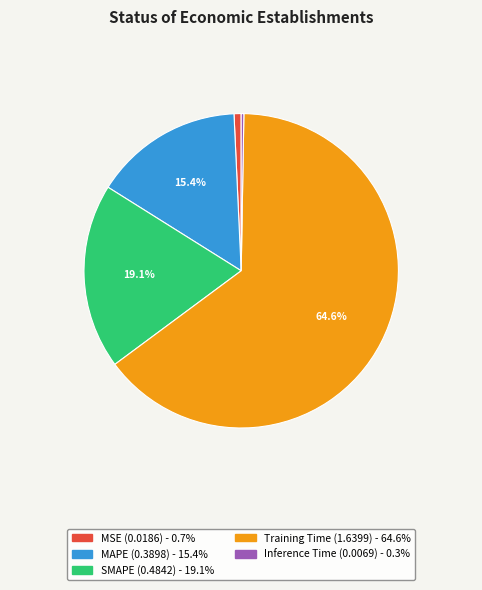

To the nearest percent, what percentage of the pie is Training Time?

65%